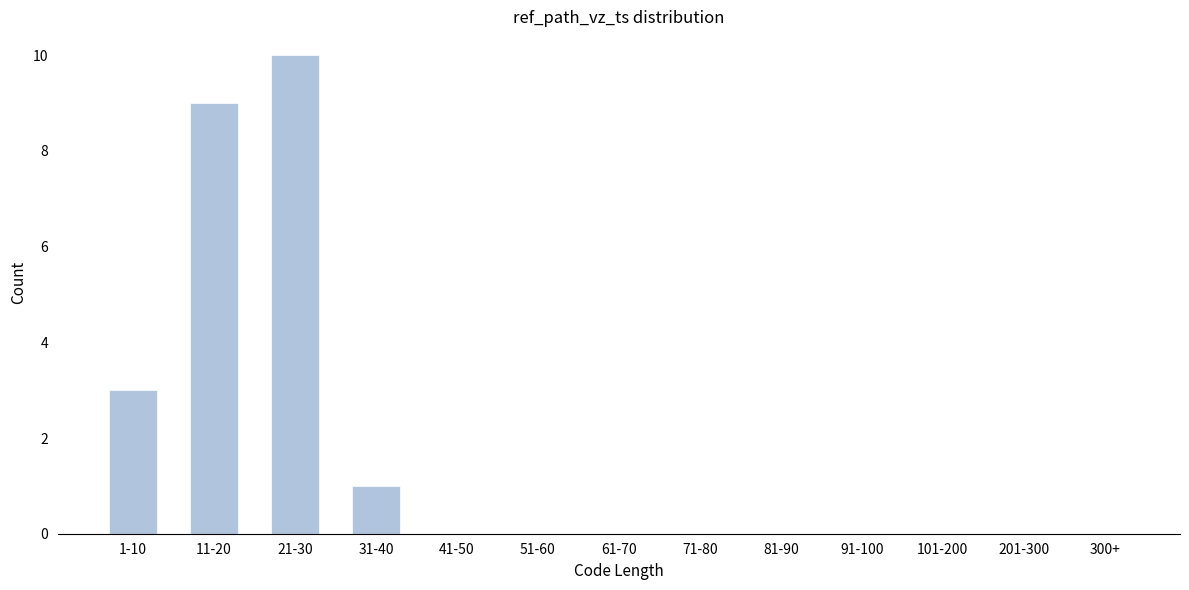

Reading left to right, list all the values displayed in this chart.

1-10=3	11-20=9	21-30=10	31-40=1	41-50=0	51-60=0	61-70=0	71-80=0	81-90=0	91-100=0	101-200=0	201-300=0	300+=0